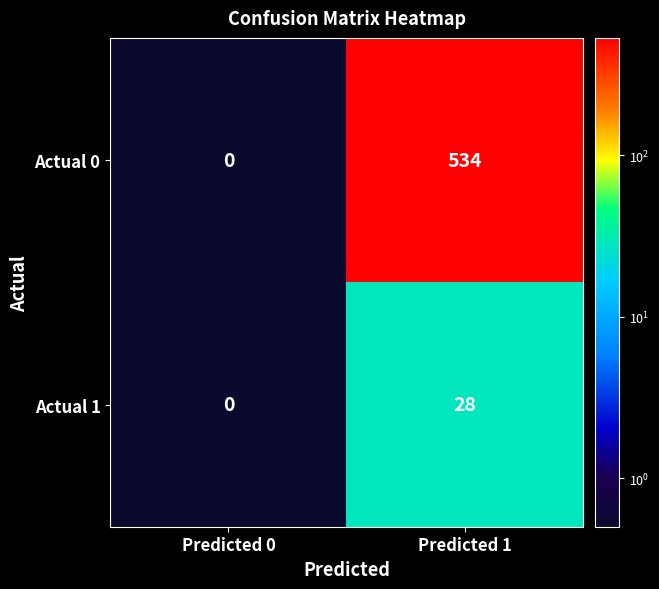

At how many categories does at least one series exceed 117?

1